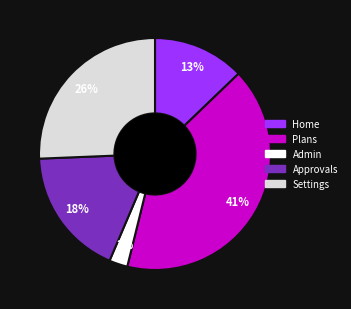

To the nearest percent, what is the average slice percentage?

20%